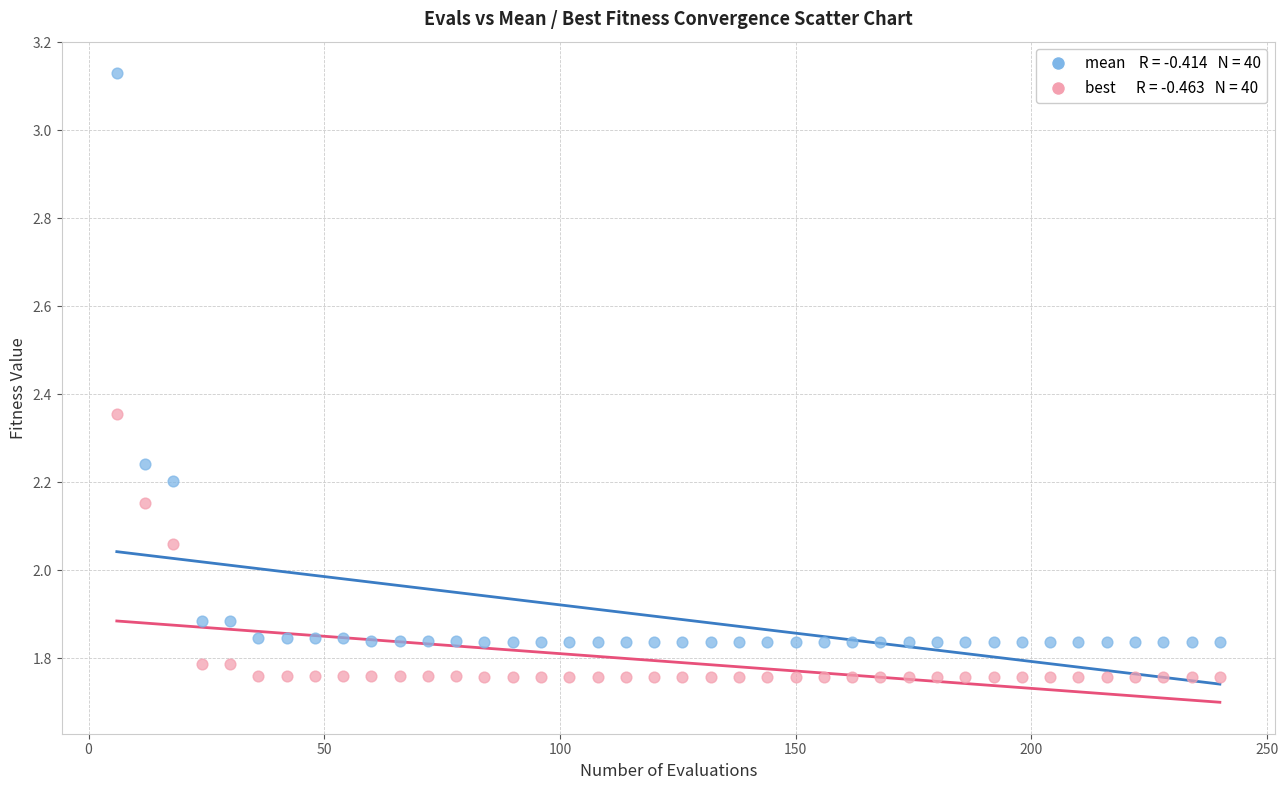

Across all data points, what is the range of X values (max minus min)?

234.0